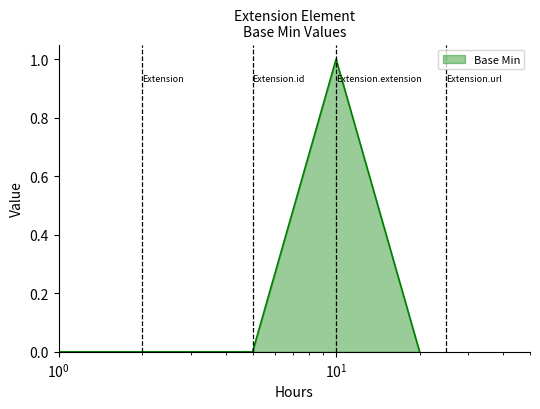

True or false: the data has more than 2 interior local peaks.

False